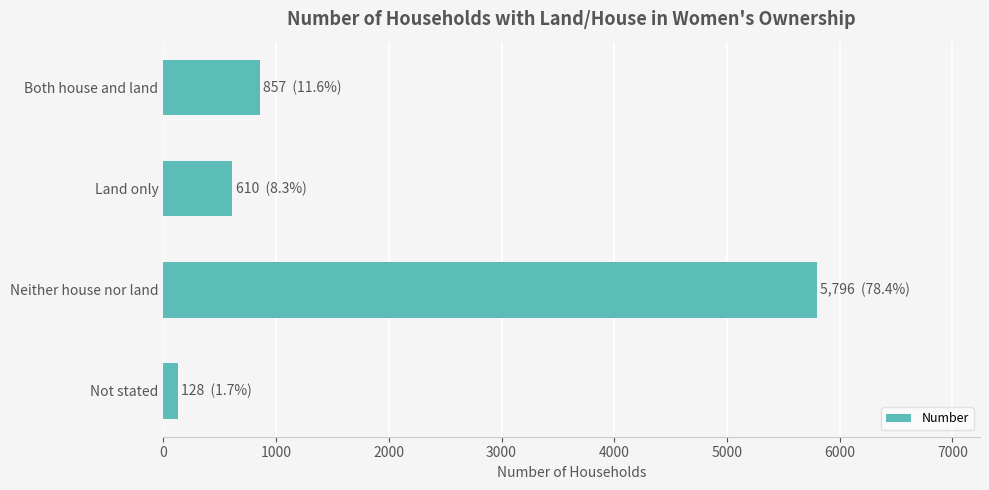

Reading top to bottom, transcribe all the data shown in this chart.

857	610	5796	128